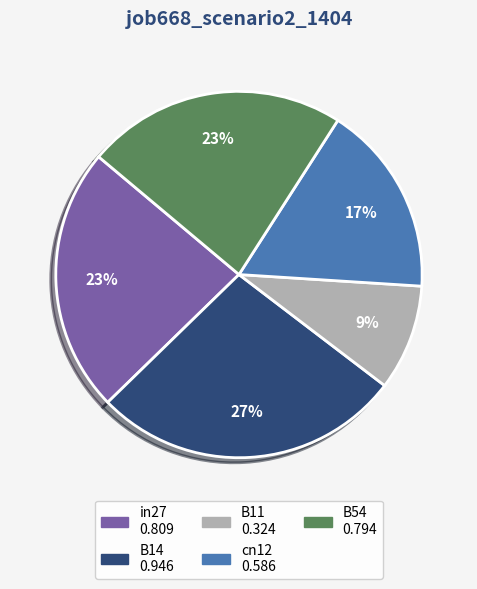

Does any single category account for the majority?

No